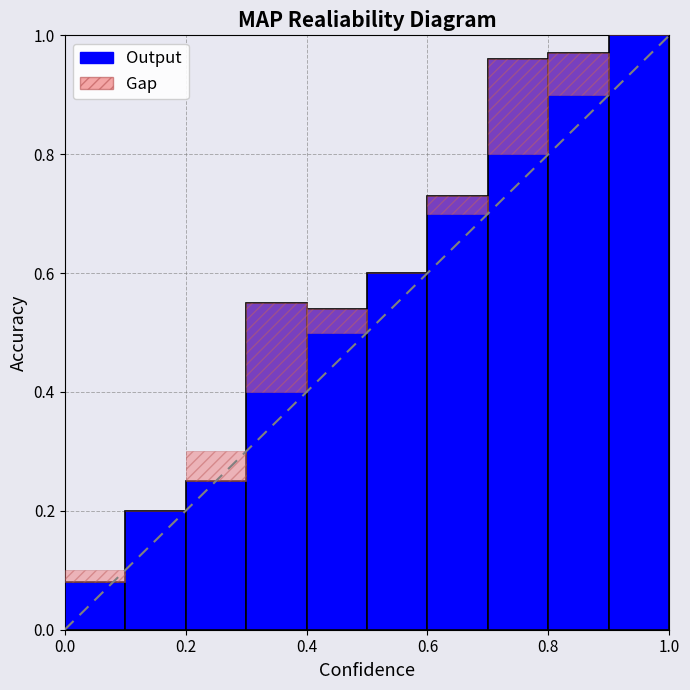

What is the difference between the maximum and minimum values?

0.9